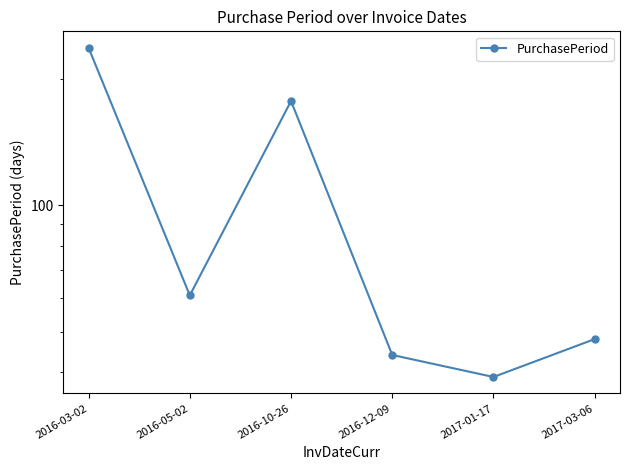

What is the label of the 4th point from the left?

2016-12-09